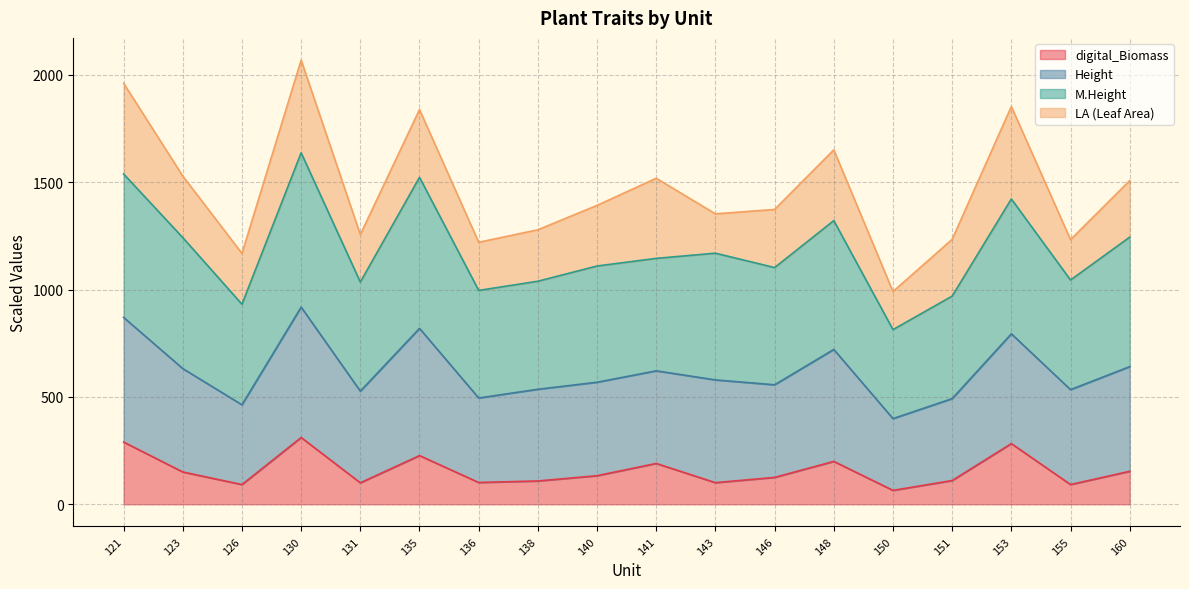

What is the sum of all digital_Biomass values?

2832.7